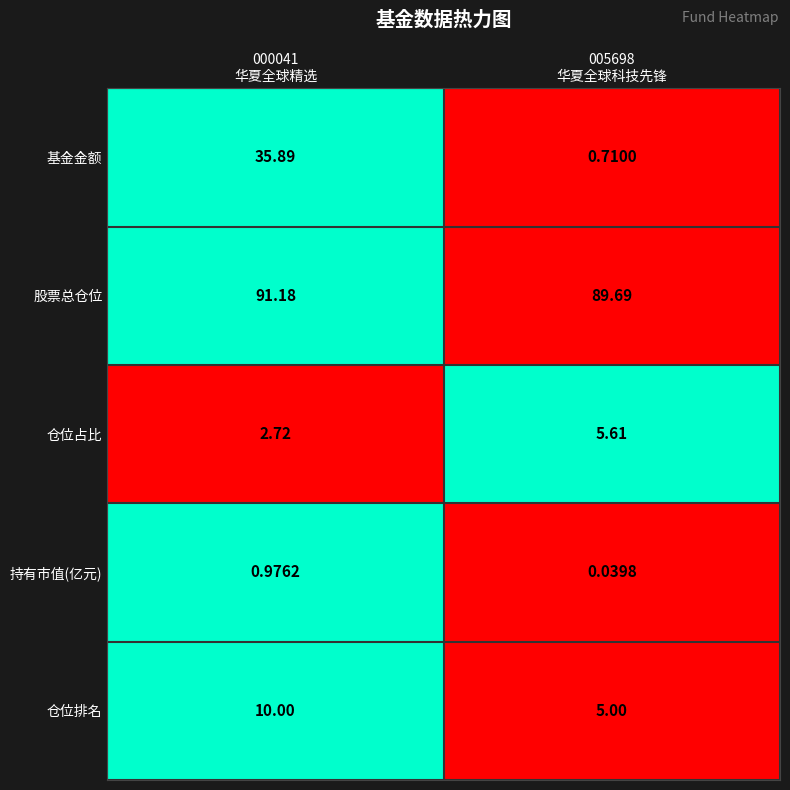

Which series has the largest range (max minus min)?

基金金额